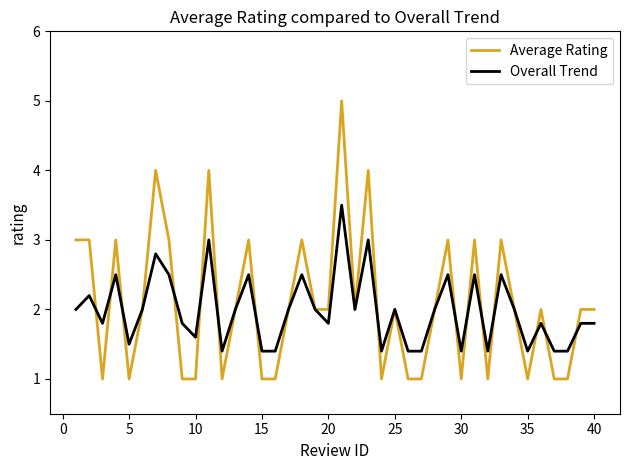

Which series ends up on top after the final intersection of Average Rating and Overall Trend?

Average Rating